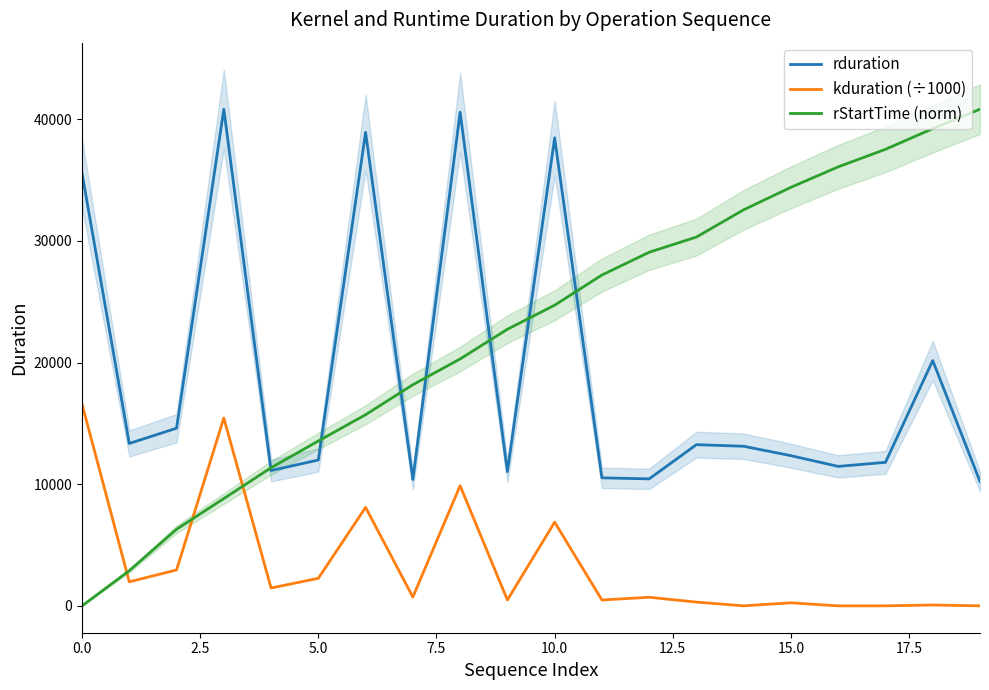

Which series changed the most between 12.5 and 16?

rStartTime (norm)